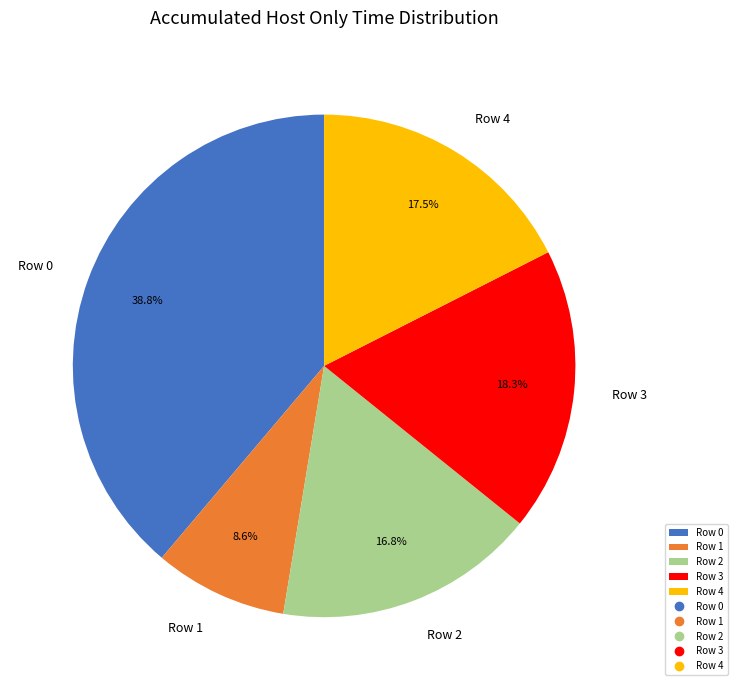

What percentage is the Row 0 slice, to the nearest percent?

39%